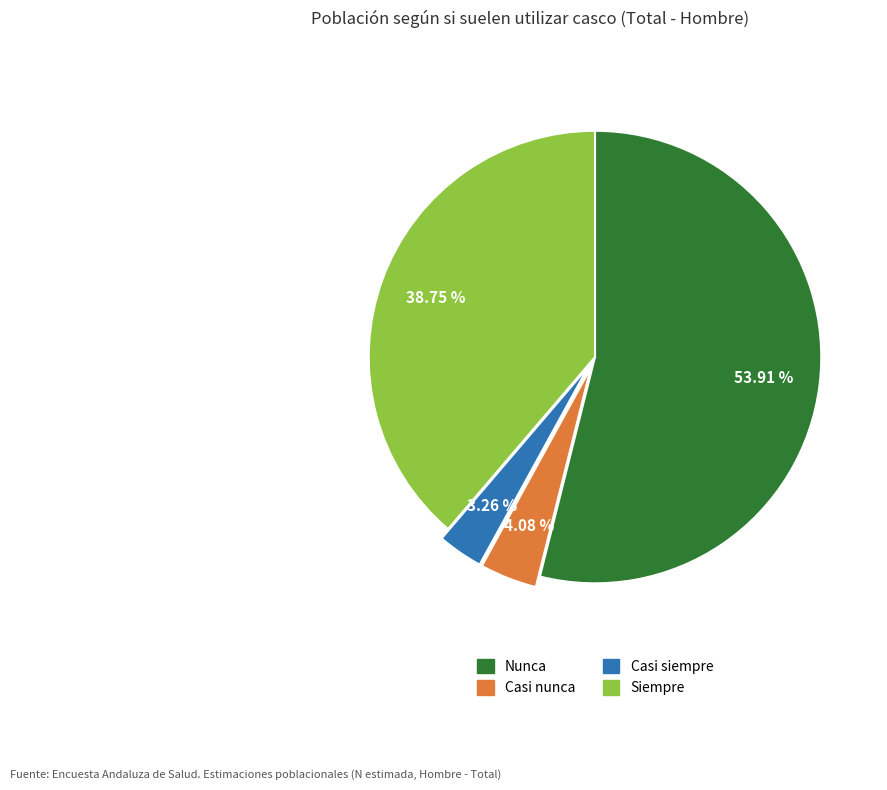

To the nearest percent, what is the combined percentage of Casi siempre and Siempre?

42%